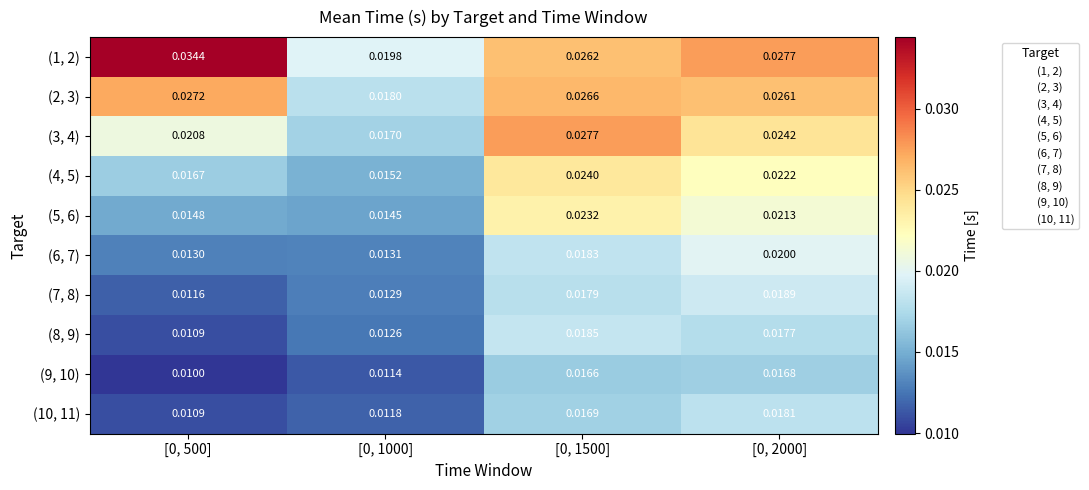

Is the value of (8, 9) at [0, 1500] greater than the value of (3, 4) at [0, 1500]?

No